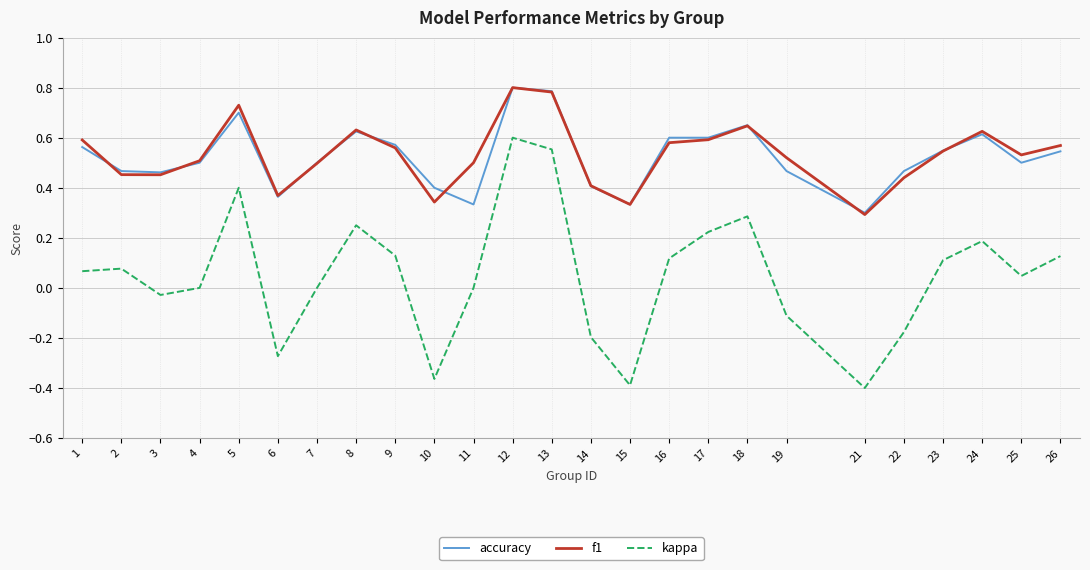

Which category has the lowest value in the f1 series?

21